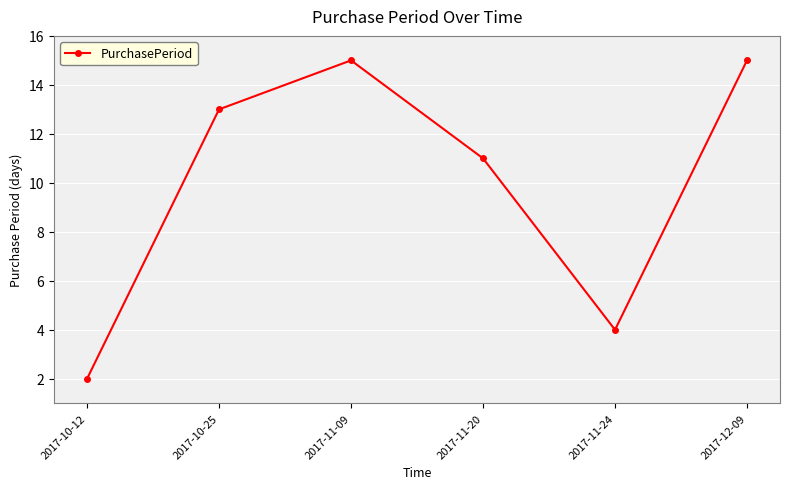

How many lines are shown in the chart?

1